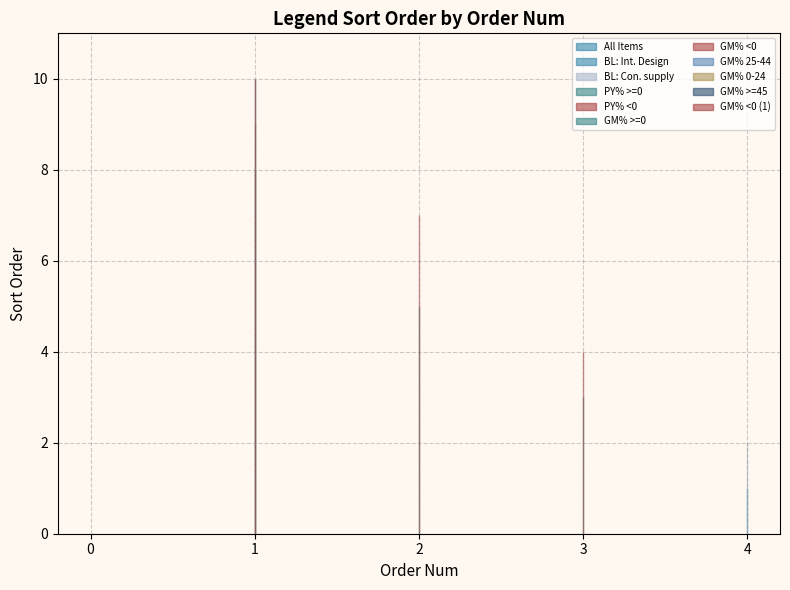

What is the average value?

5